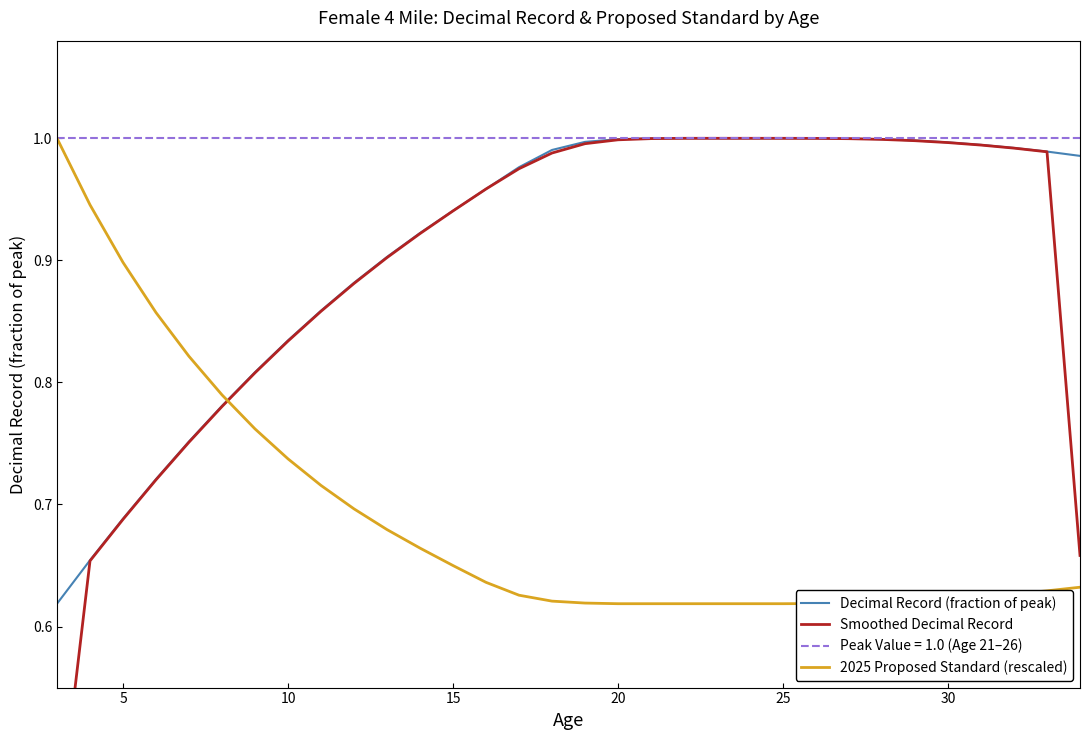

Is the value of 2025 Proposed Standard (rescaled) at 30 greater than the value of Smoothed Decimal Record at 13?

No